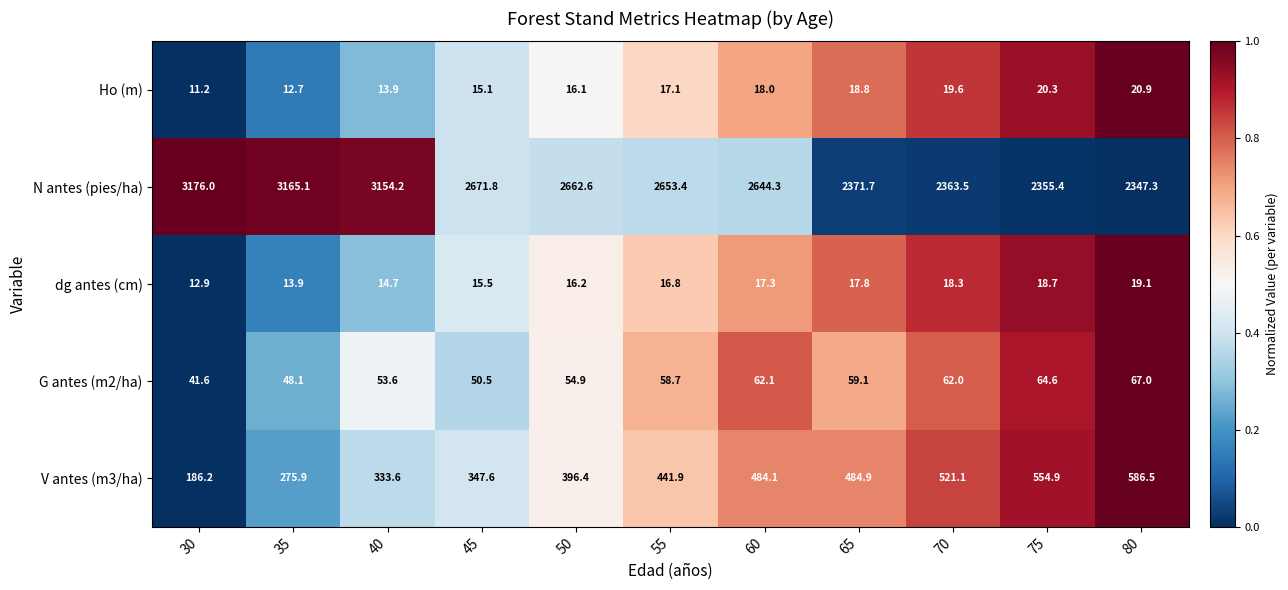

Between 70 and 75, which series saw the biggest shift?

V antes (m3/ha)